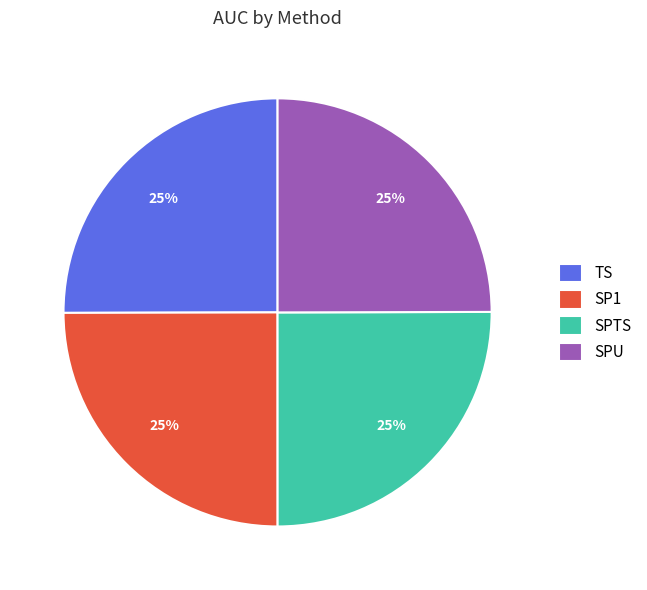

Does any single category account for the majority?

No